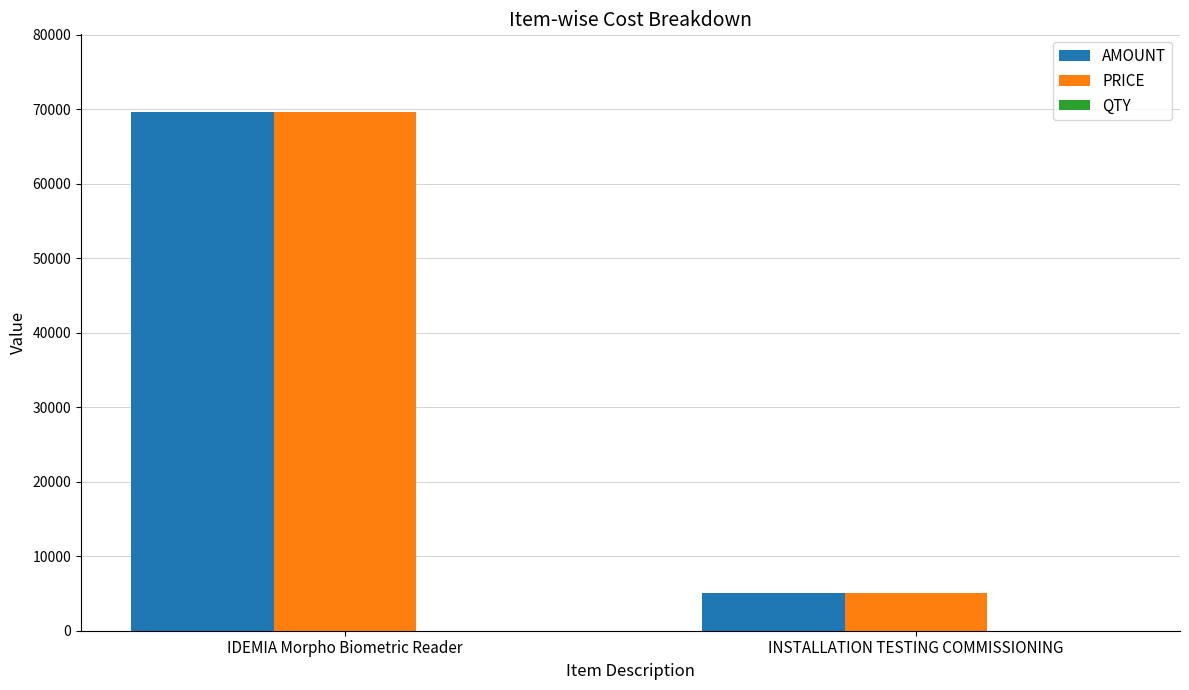

What is the sum of all PRICE values?

74600